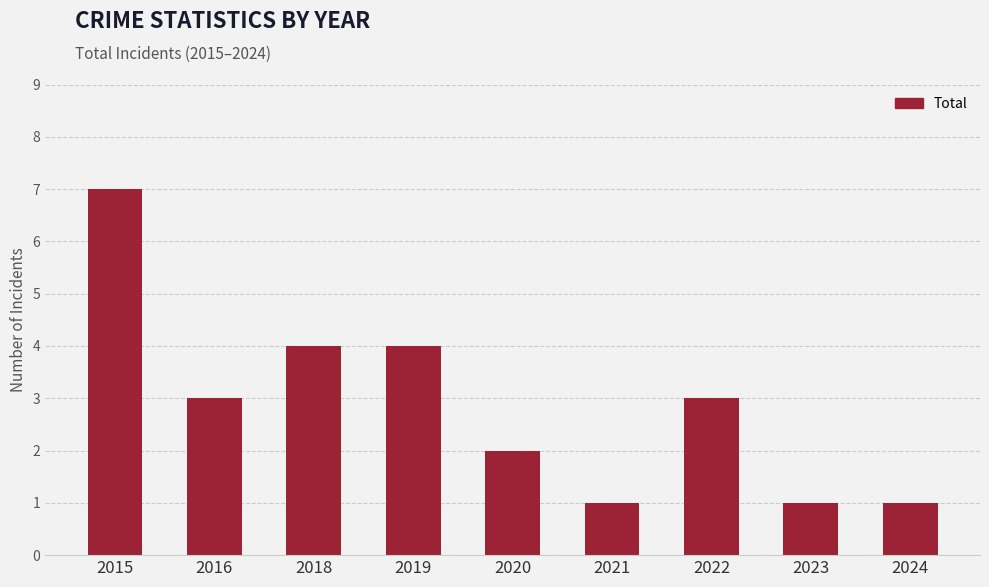

What is the ratio of the value at 2020 to the value at 2018?

0.5